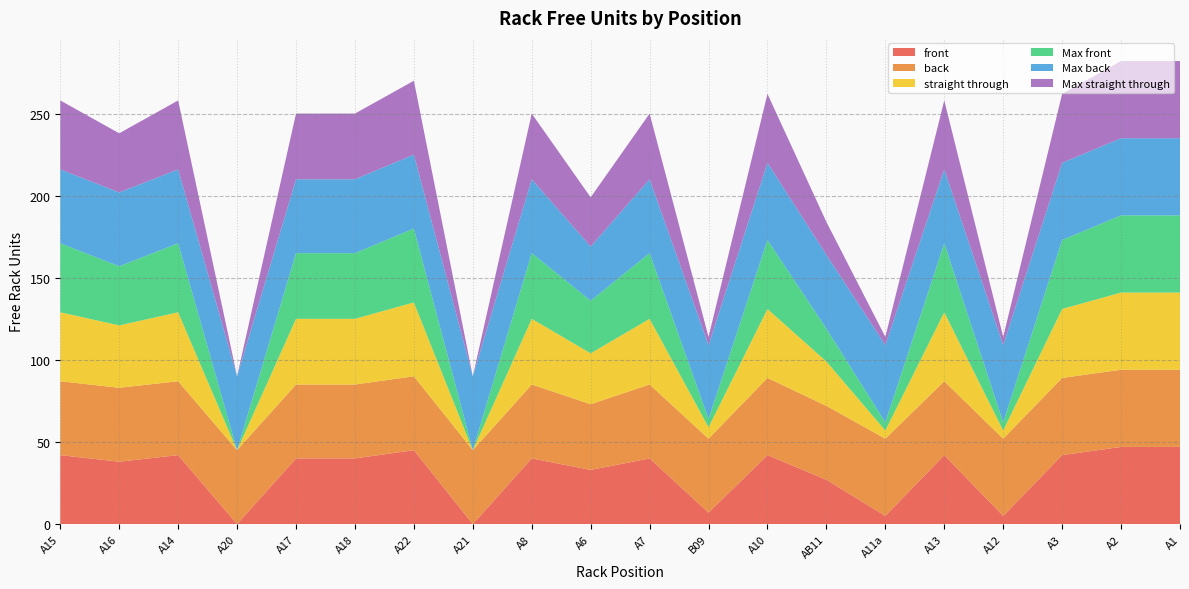

Reading left to right, list all the values displayed in this chart.

front: A15=42	A16=38	A14=42	A20=0	A17=40	A18=40	A22=45	A21=0	A8=40	A6=33	A7=40	B09=7	A10=42	AB11=27	A11a=5	A13=42	A12=5	A3=42	A2=47	A1=47
back: A15=45	A16=45	A14=45	A20=45	A17=45	A18=45	A22=45	A21=45	A8=45	A6=40	A7=45	B09=45	A10=47	AB11=45	A11a=47	A13=45	A12=47	A3=47	A2=47	A1=47
straight through: A15=42	A16=38	A14=42	A20=0	A17=40	A18=40	A22=45	A21=0	A8=40	A6=31	A7=40	B09=7	A10=42	AB11=27	A11a=5	A13=42	A12=5	A3=42	A2=47	A1=47
Max front: A15=42	A16=36	A14=42	A20=0	A17=40	A18=40	A22=45	A21=0	A8=40	A6=32	A7=40	B09=5	A10=42	AB11=20	A11a=5	A13=42	A12=5	A3=42	A2=47	A1=47
Max back: A15=45	A16=45	A14=45	A20=45	A17=45	A18=45	A22=45	A21=45	A8=45	A6=33	A7=45	B09=45	A10=47	AB11=45	A11a=47	A13=45	A12=47	A3=47	A2=47	A1=47
Max straight through: A15=42	A16=36	A14=42	A20=0	A17=40	A18=40	A22=45	A21=0	A8=40	A6=30	A7=40	B09=5	A10=42	AB11=20	A11a=5	A13=42	A12=5	A3=42	A2=47	A1=47